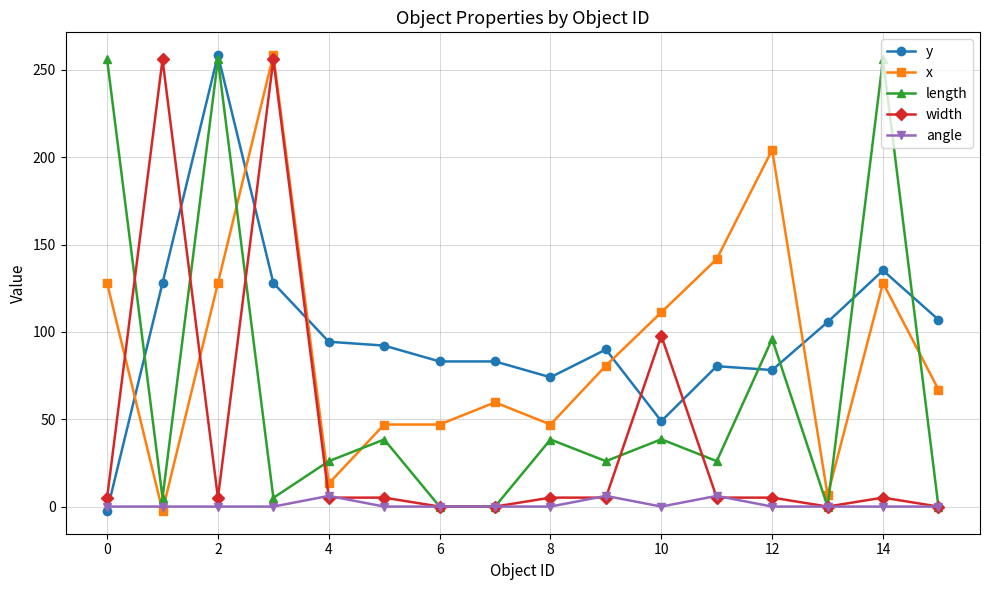

How many distinct data groups are displayed?

5